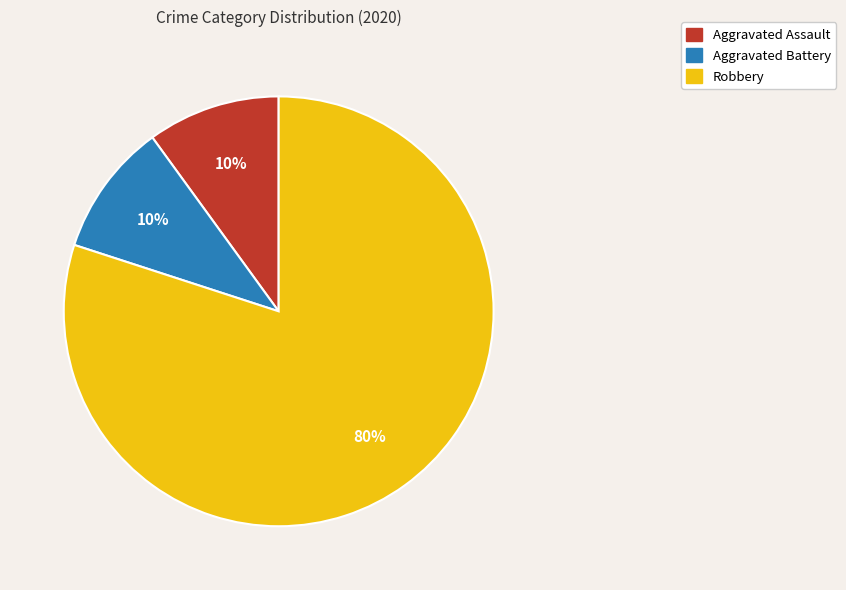

Is the sum of Robbery and Aggravated Battery greater than half?

Yes